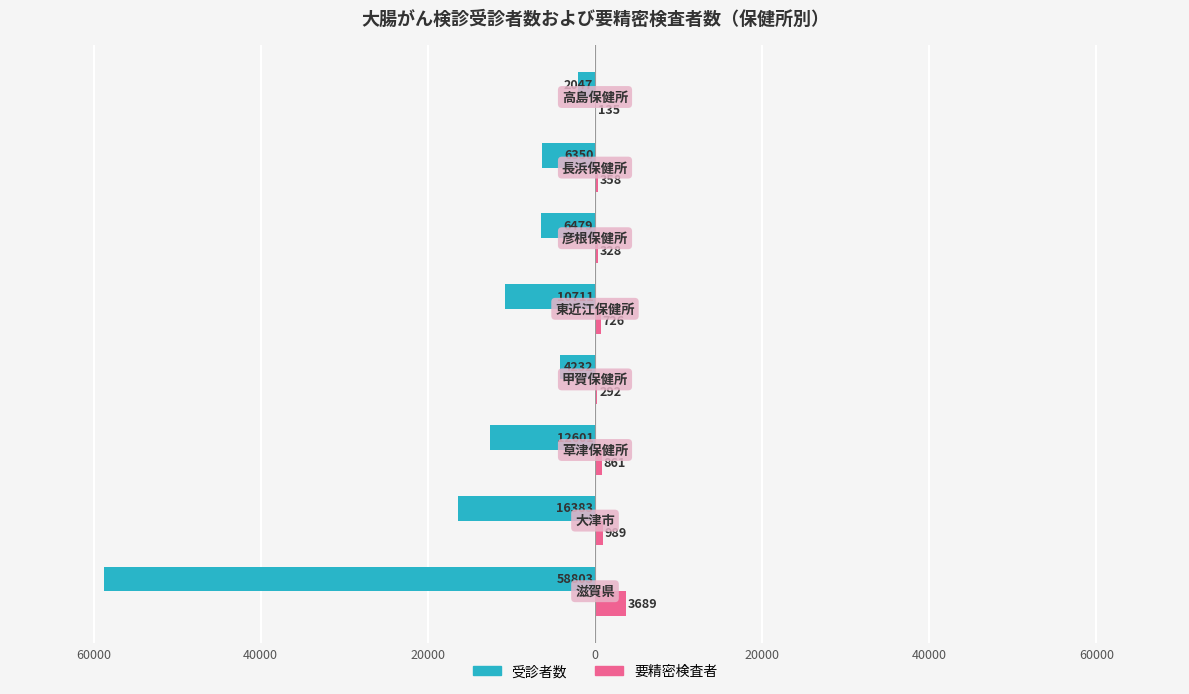

What are all the series names shown in the legend?

受診者数, 要精密検査者